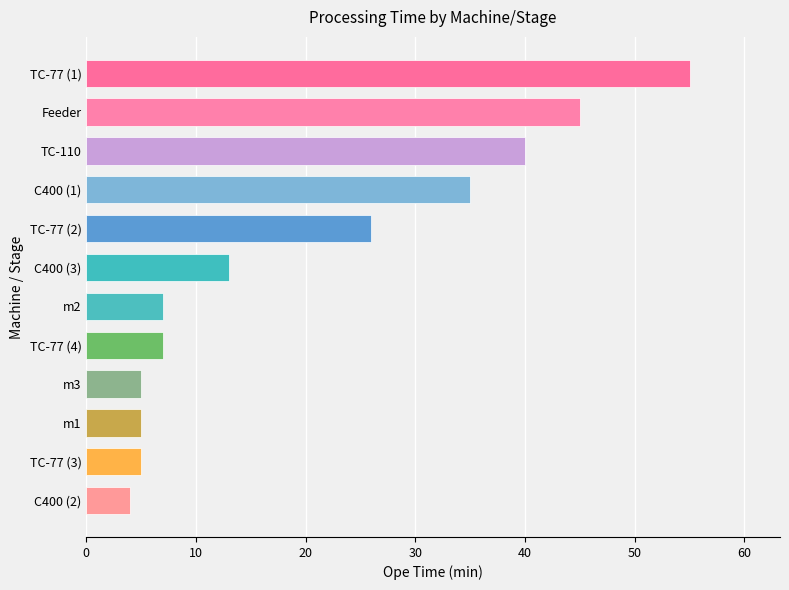

Reading bottom to top, transcribe all the data shown in this chart.

C400 (2)=4	TC-77 (3)=5	m1=5	m3=5	TC-77 (4)=7	m2=7	C400 (3)=13	TC-77 (2)=26	C400 (1)=35	TC-110=40	Feeder=45	TC-77 (1)=55